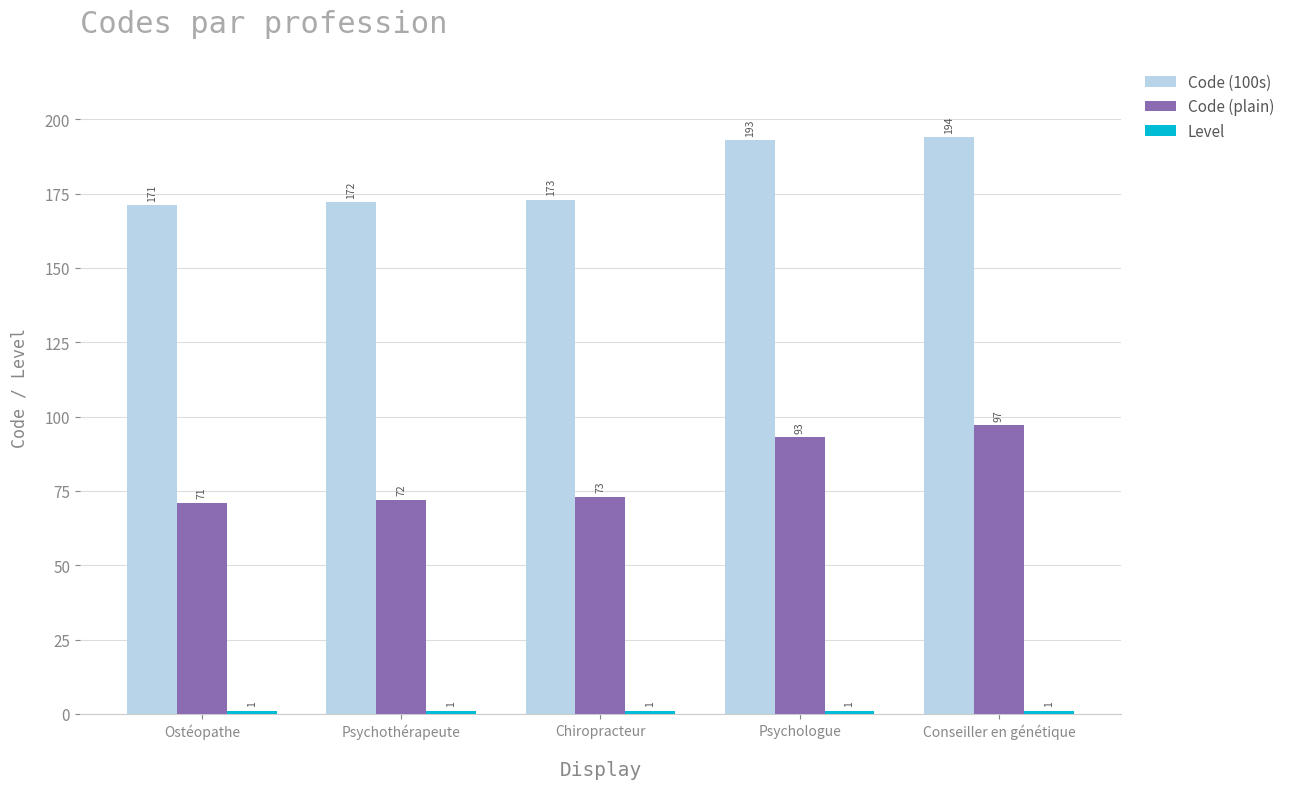

What is the sum of the Code (100s) values at Psychothérapeute and Ostéopathe?

343